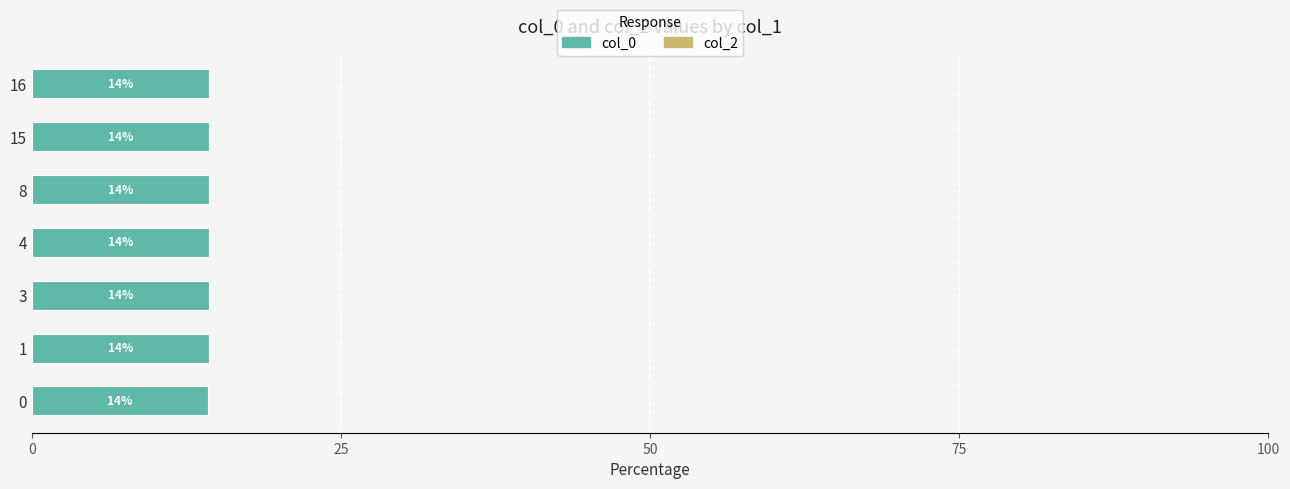

How many bars are there in total?

7